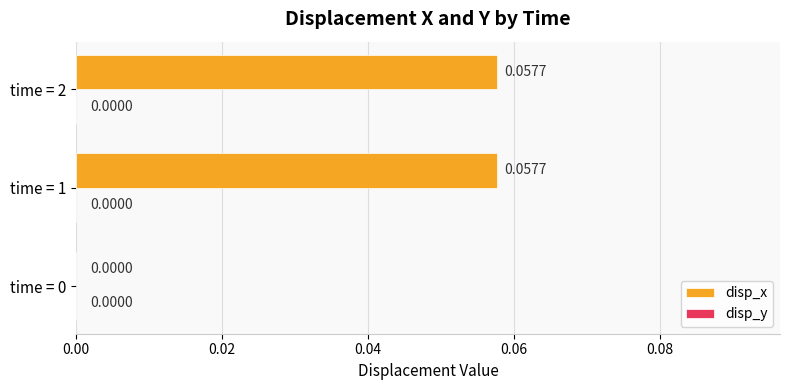

Which has a higher value, time = 1 or time = 0?

time = 1